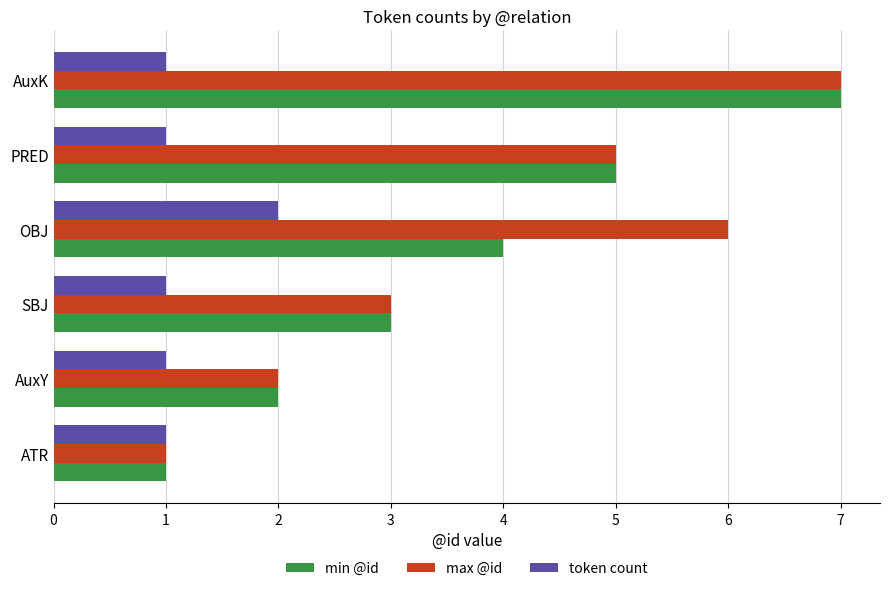

At which category is the sum across all series the highest?

AuxK